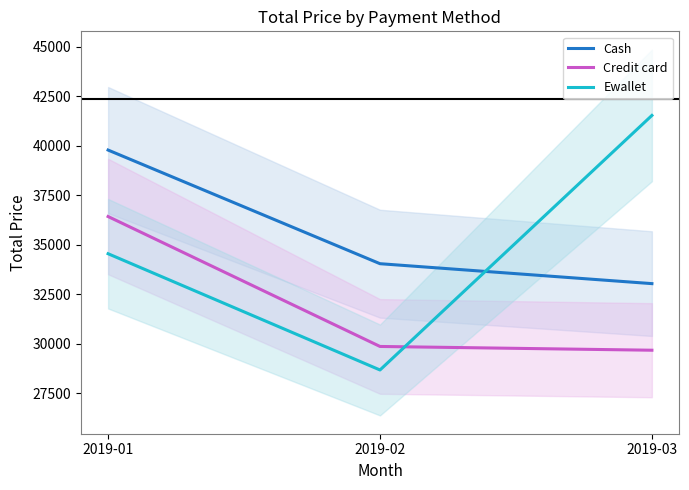

True or false: Ewallet has a value of 69914.6 at 2019-03.

False